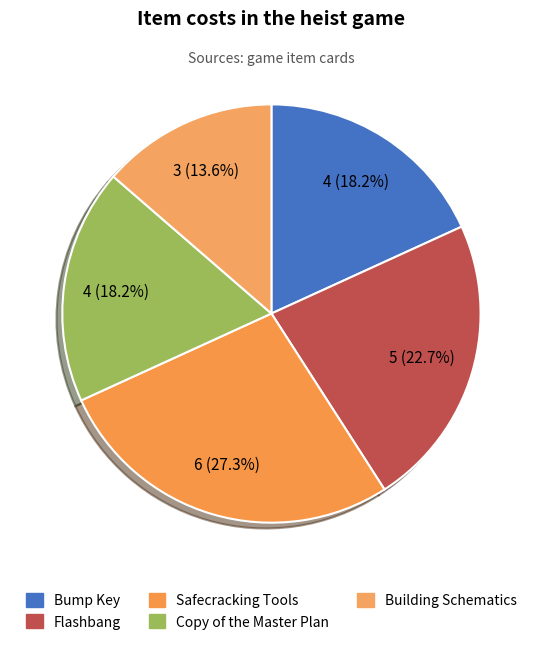

To the nearest percent, what is the combined percentage of Building Schematics and Bump Key?

32%